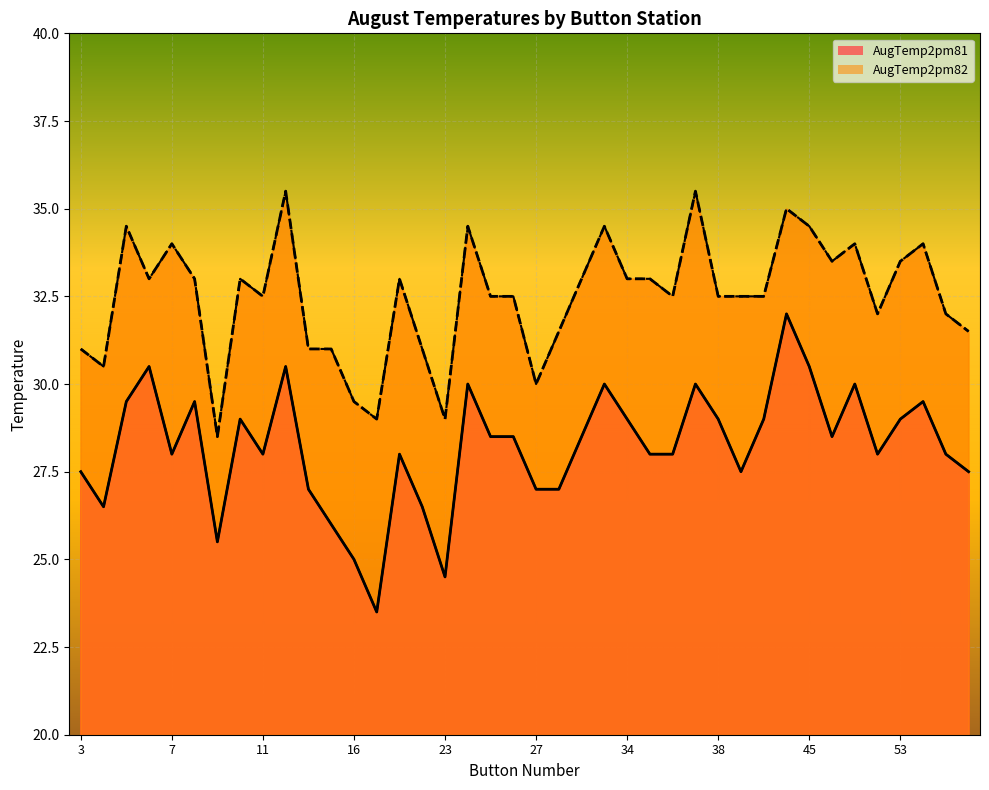

What is the sum of all AugTemp2pm82 values?

1299.0